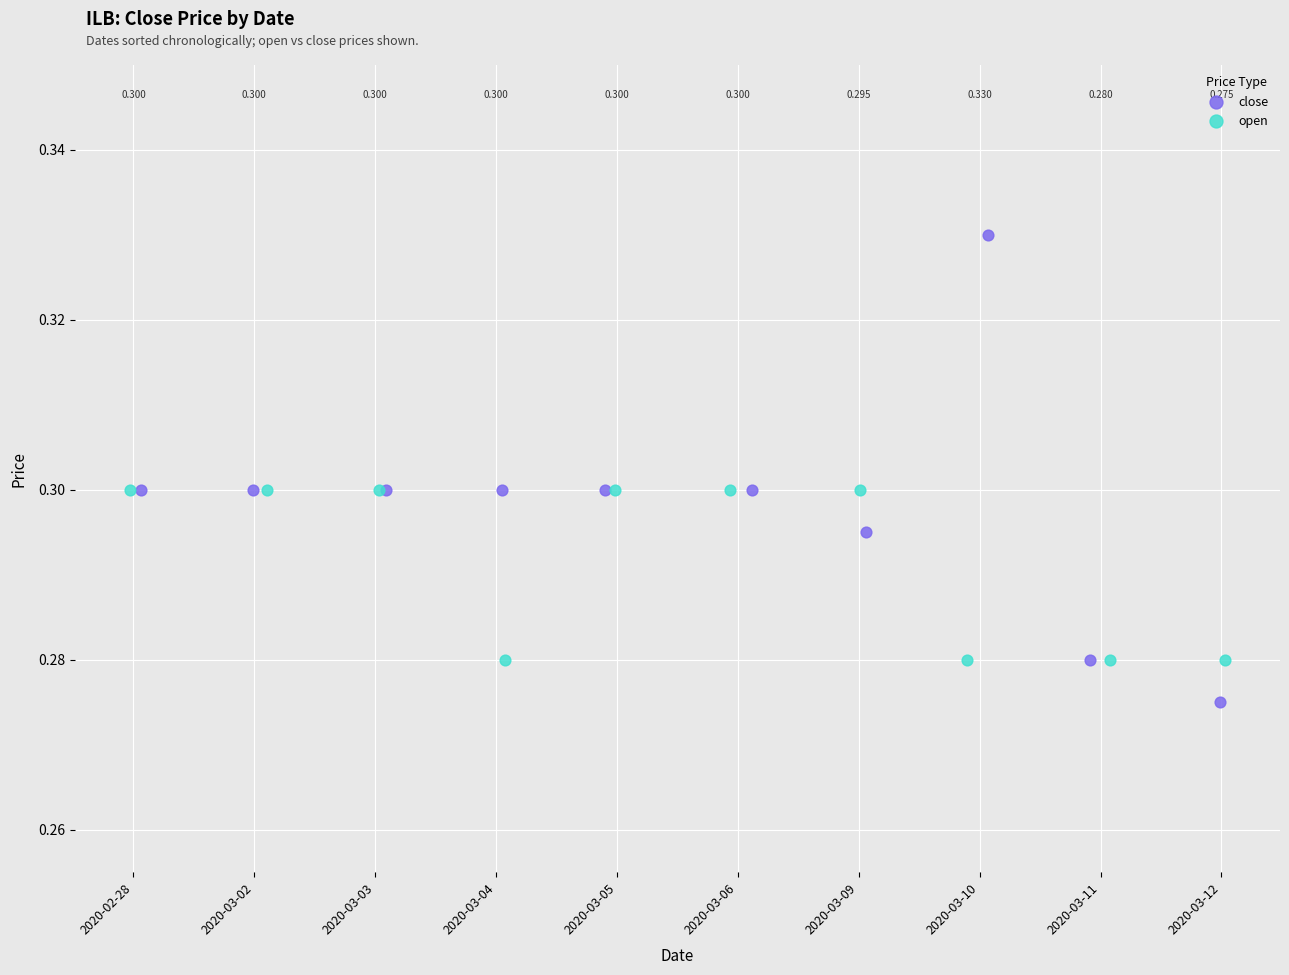

Which series has the largest Y range (max minus min)?

close